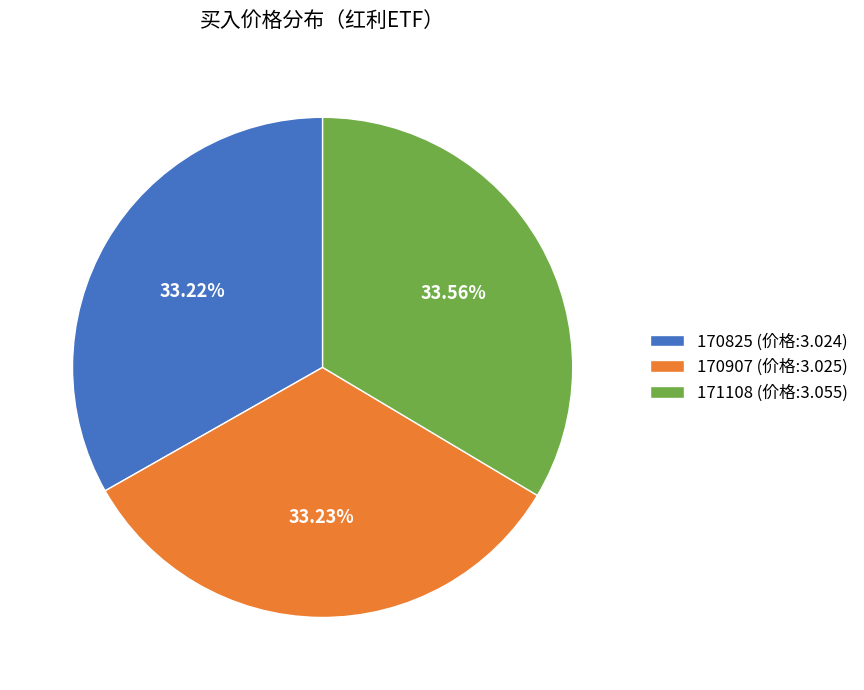

How many segments does this pie chart have?

3